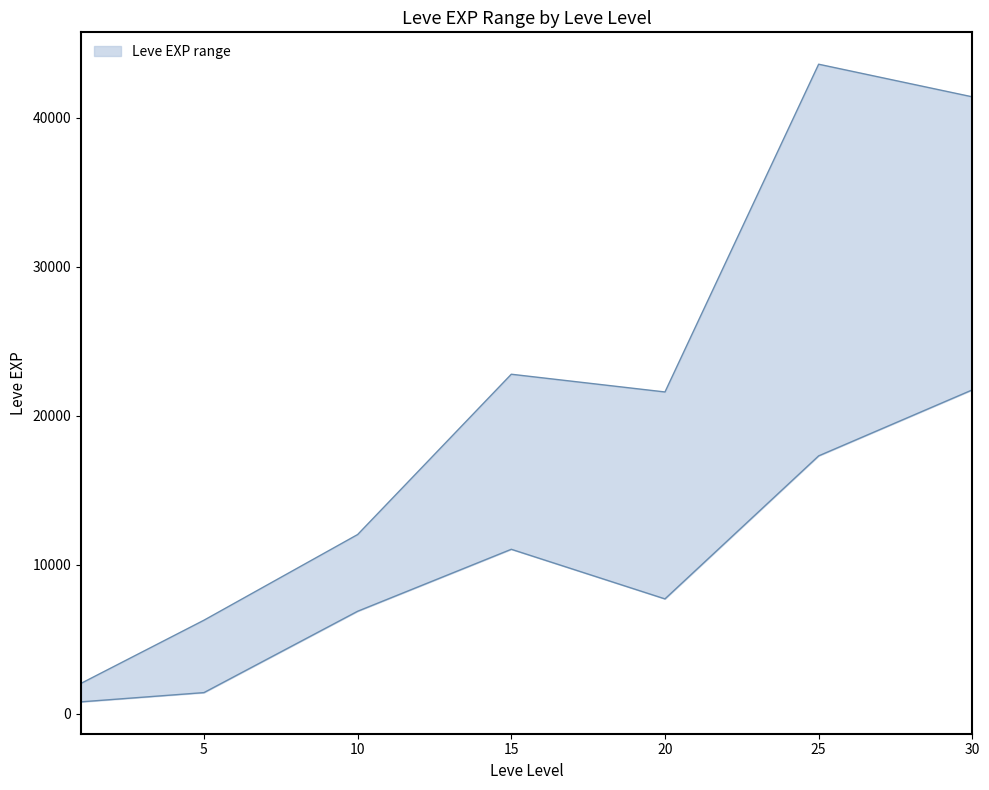

How many lines are shown in the chart?

2